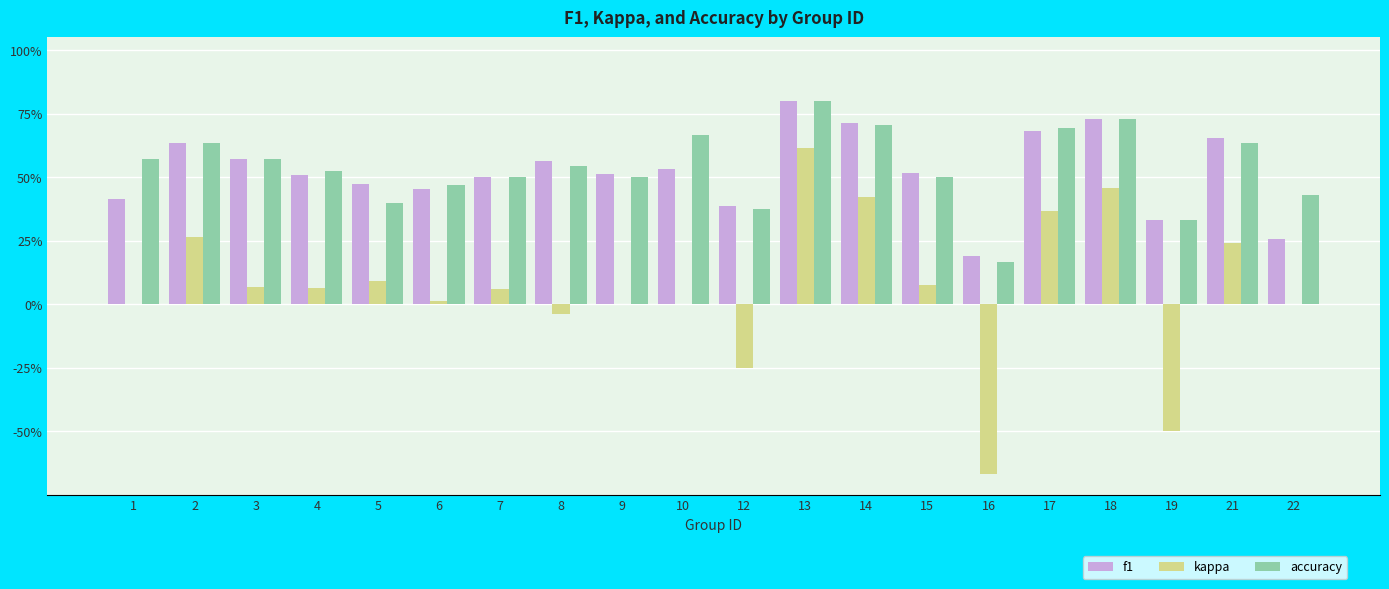

Does the chart contain stacked bars?

No